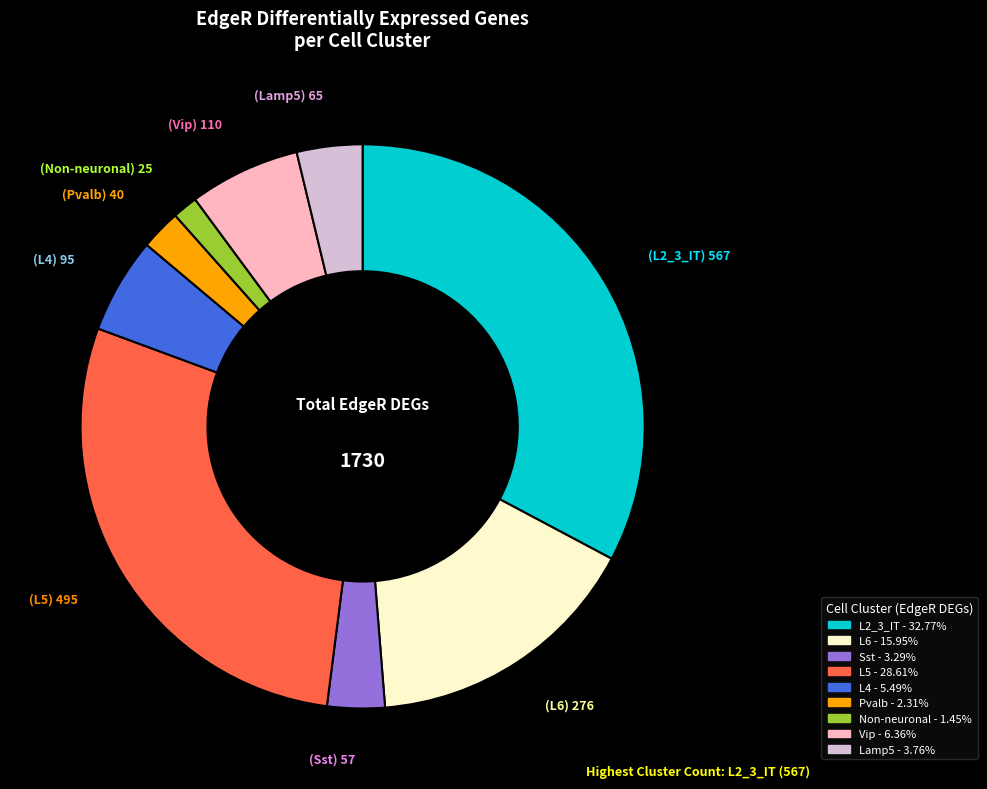

What is the largest slice in the pie chart?

L2_3_IT